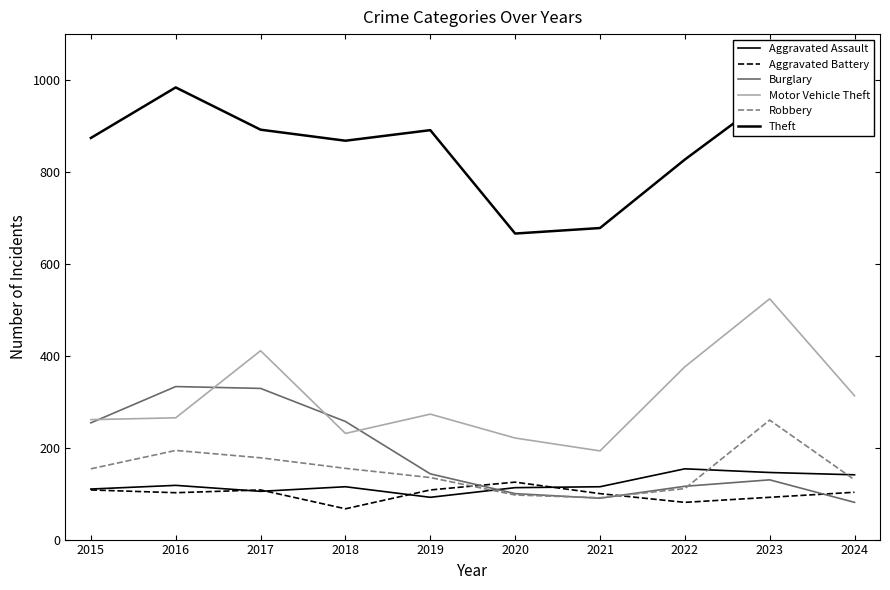

Which series ends up on top after the final intersection of Aggravated Battery and Burglary?

Aggravated Battery